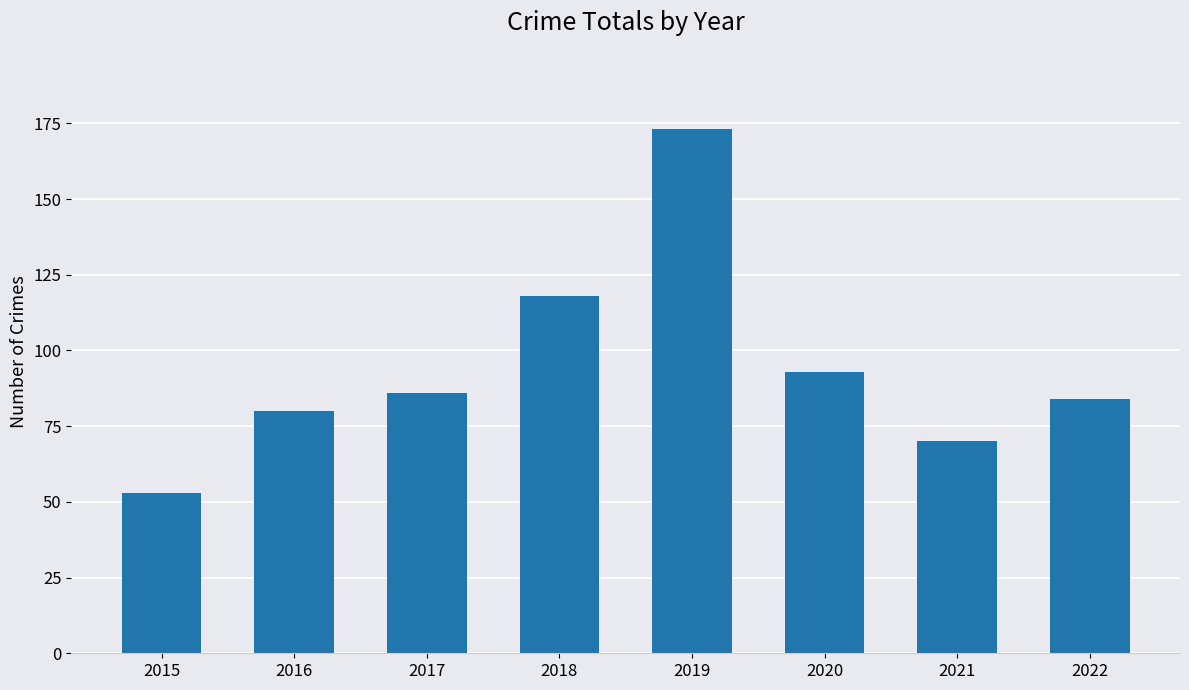

True or false: the data shows 53 at 2015.

True